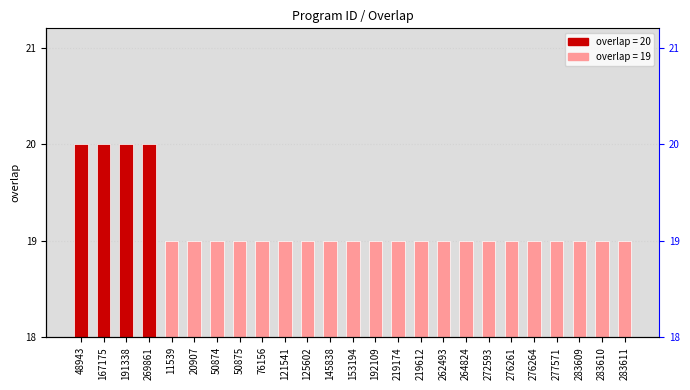

What is the label of the 11th bar from the right?

219174